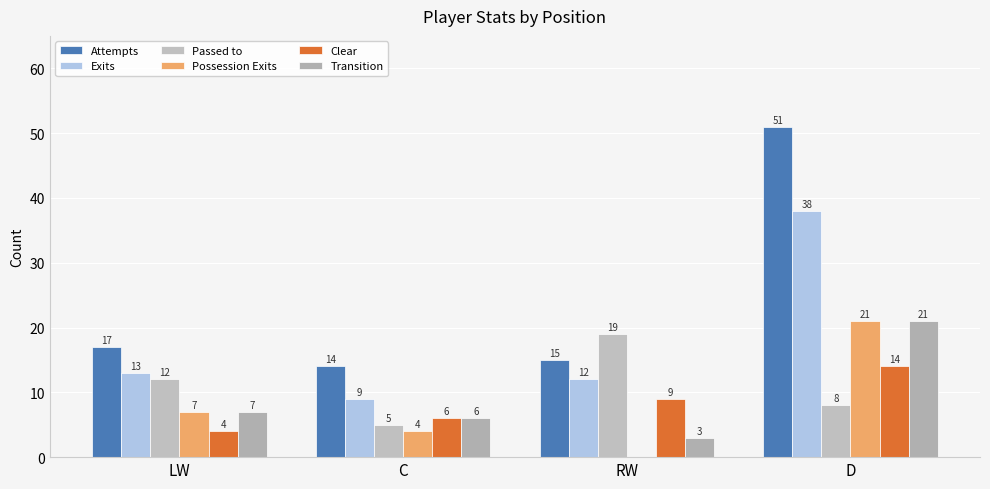

Which series changed the most between C and RW?

Passed to